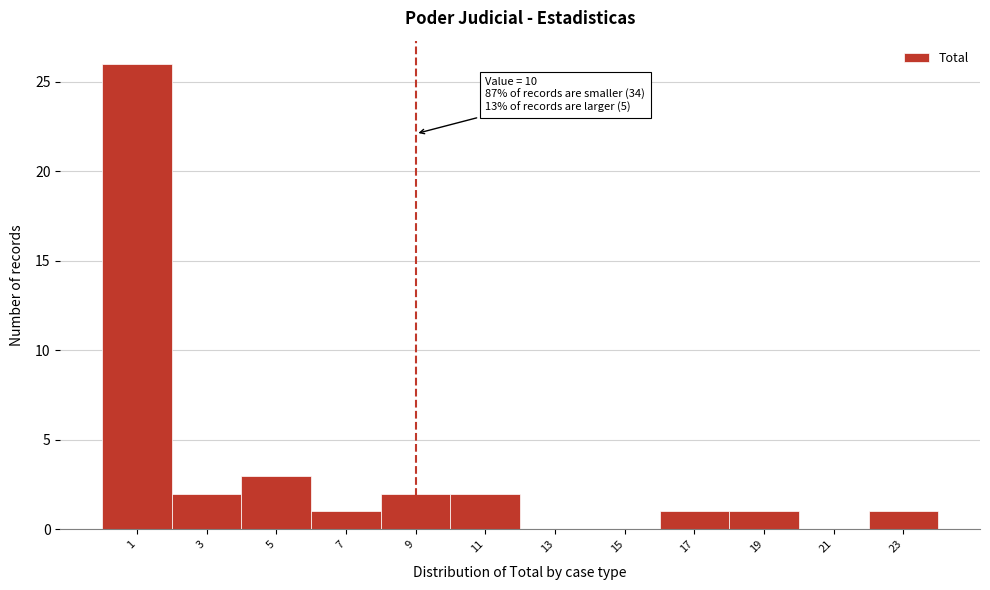

Reading left to right, transcribe all the data shown in this chart.

1=26	3=2	5=3	7=1	9=2	11=2	13=0	15=0	17=1	19=1	21=0	23=1